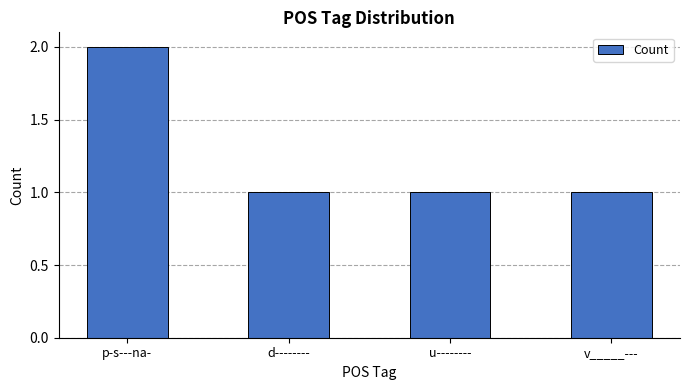

Reading right to left, list all the values displayed in this chart.

1	1	1	2